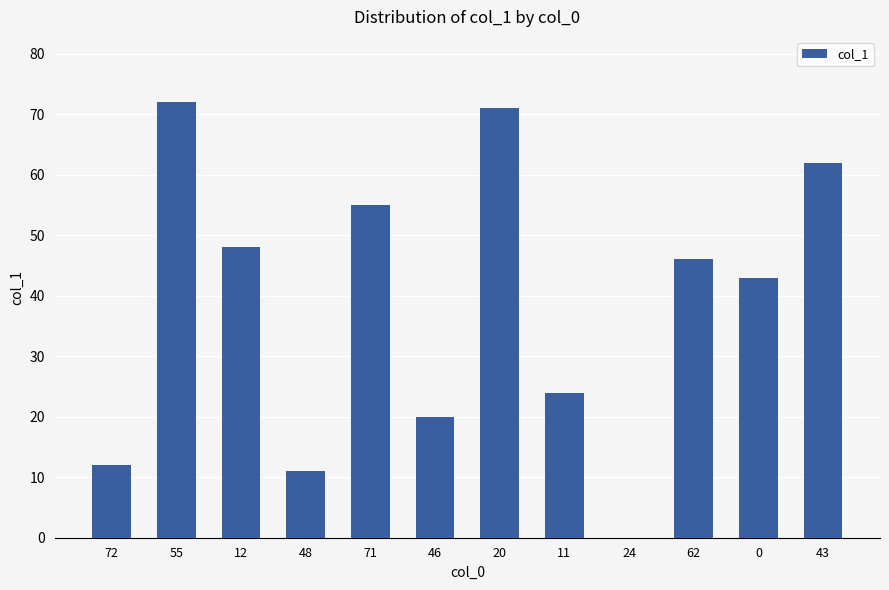

True or false: the data shows 72 at 55.

True